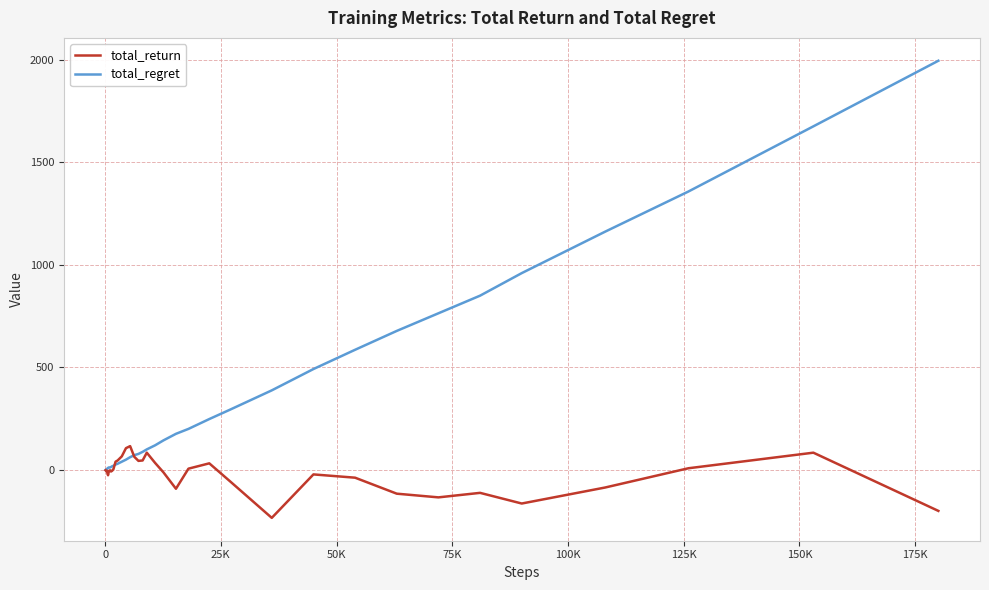

Which series has the largest range (max minus min)?

total_regret